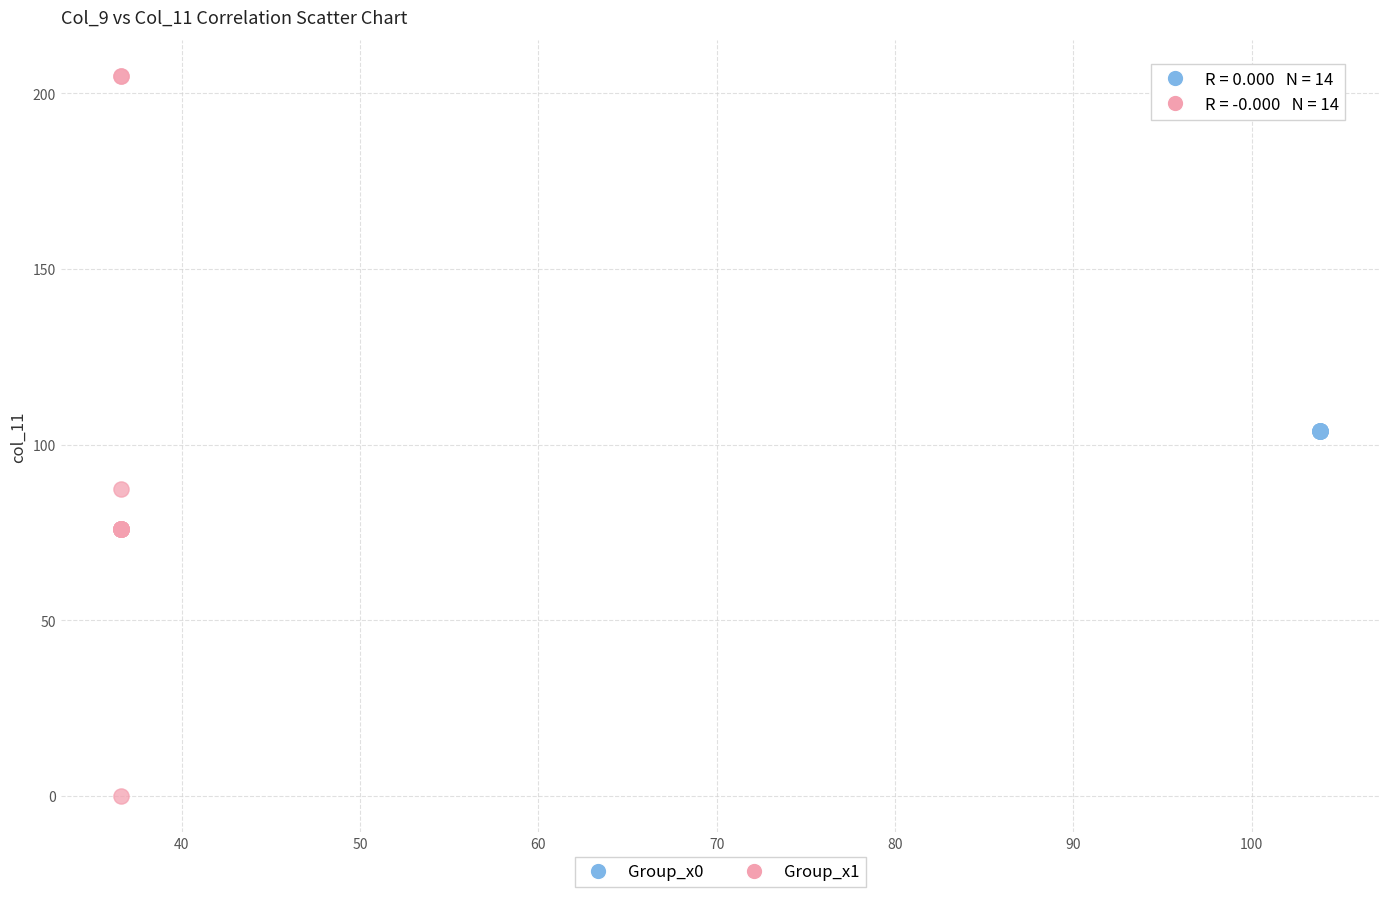

Which series has the widest spread of Y values?

Group_x1